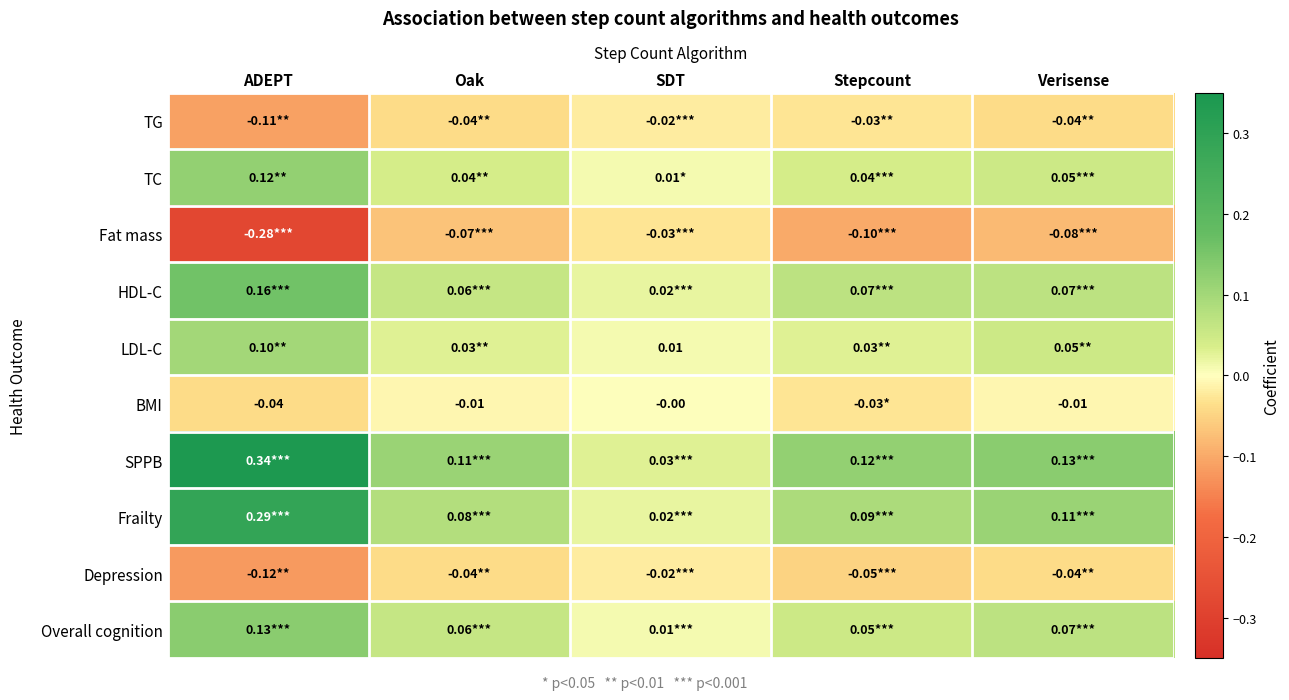

At which label is Depression closest to 0?

SDT